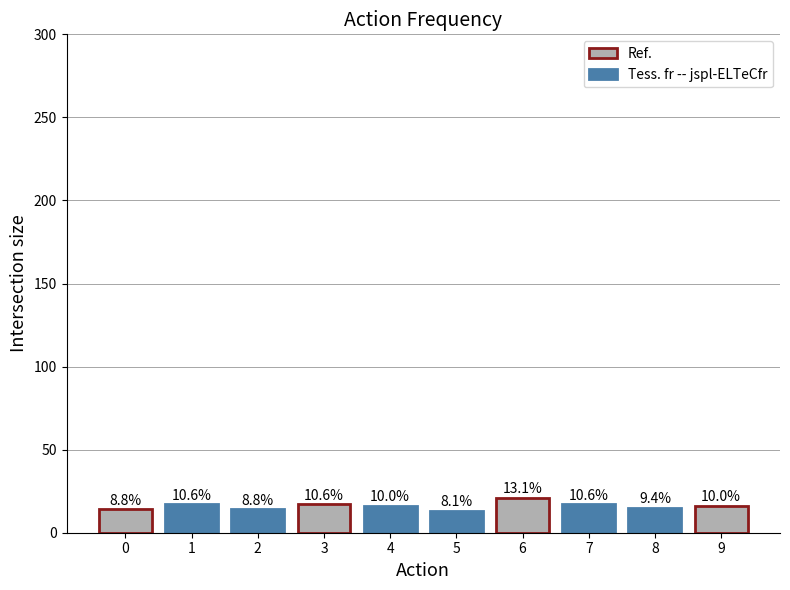

How many bars are there in total?

10